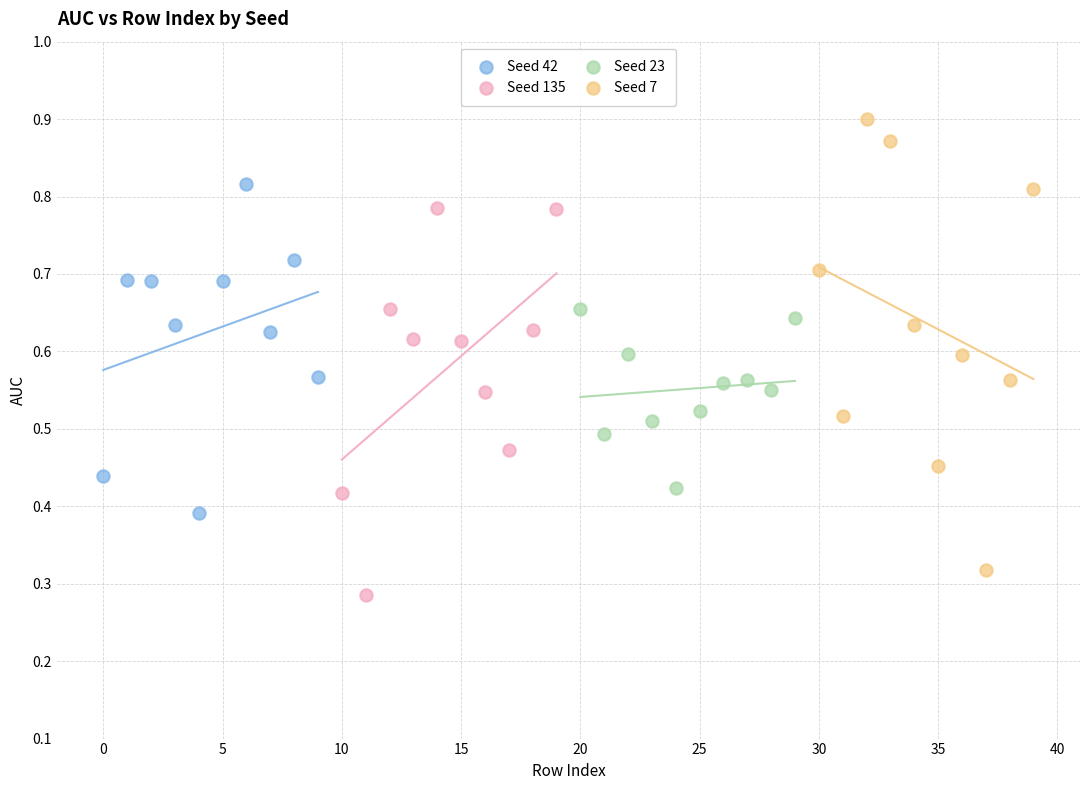

Which series has the largest Y range (max minus min)?

Seed 7